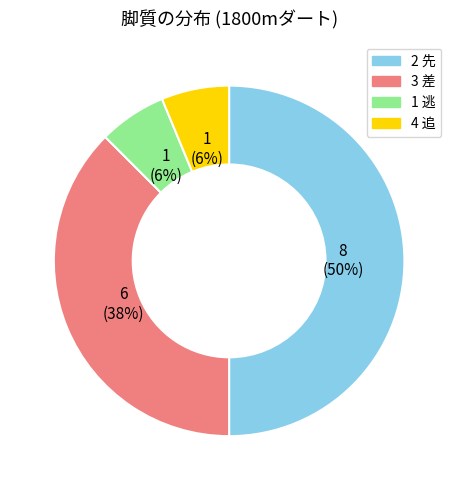

How many segments does this pie chart have?

4